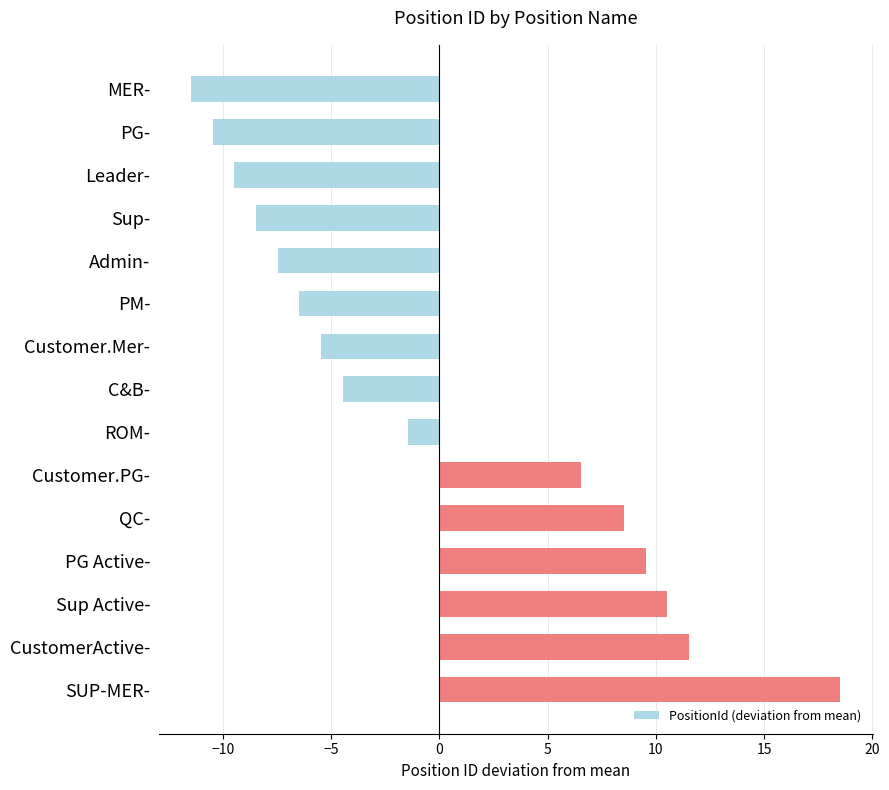

At which label is the value closest to 3?

Customer.PG-